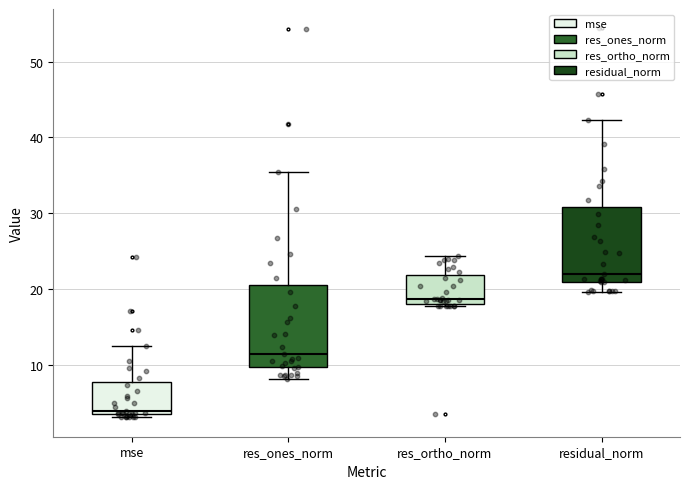

Which box has the highest median line?

residual_norm